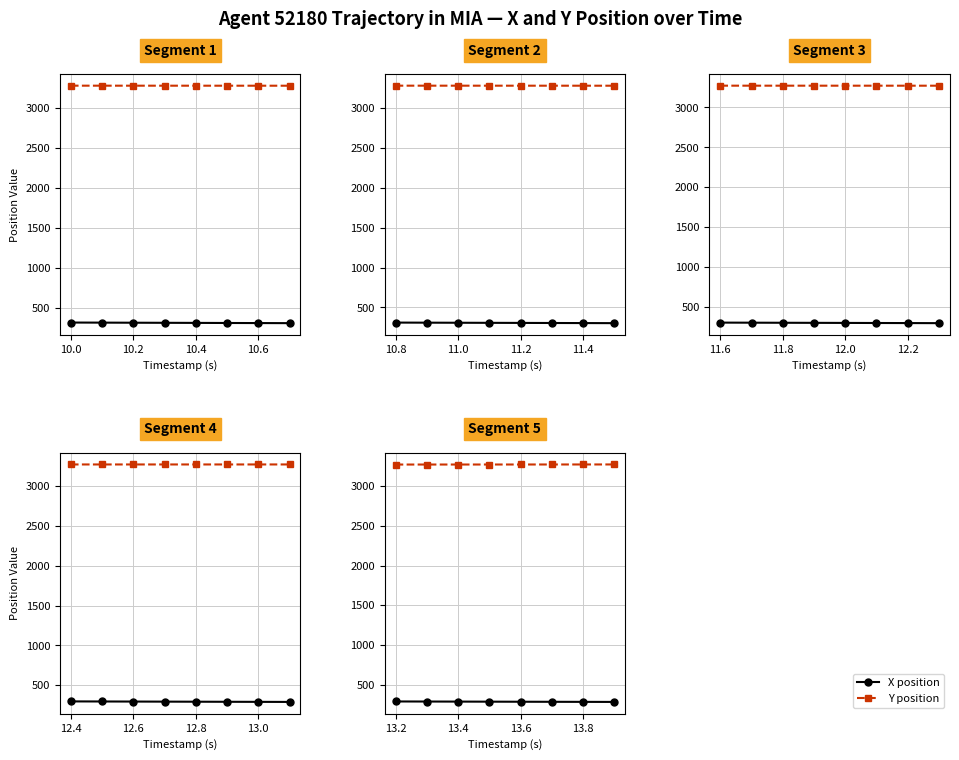

What is the difference between the second highest and second lowest values in the Y position series?

0.8